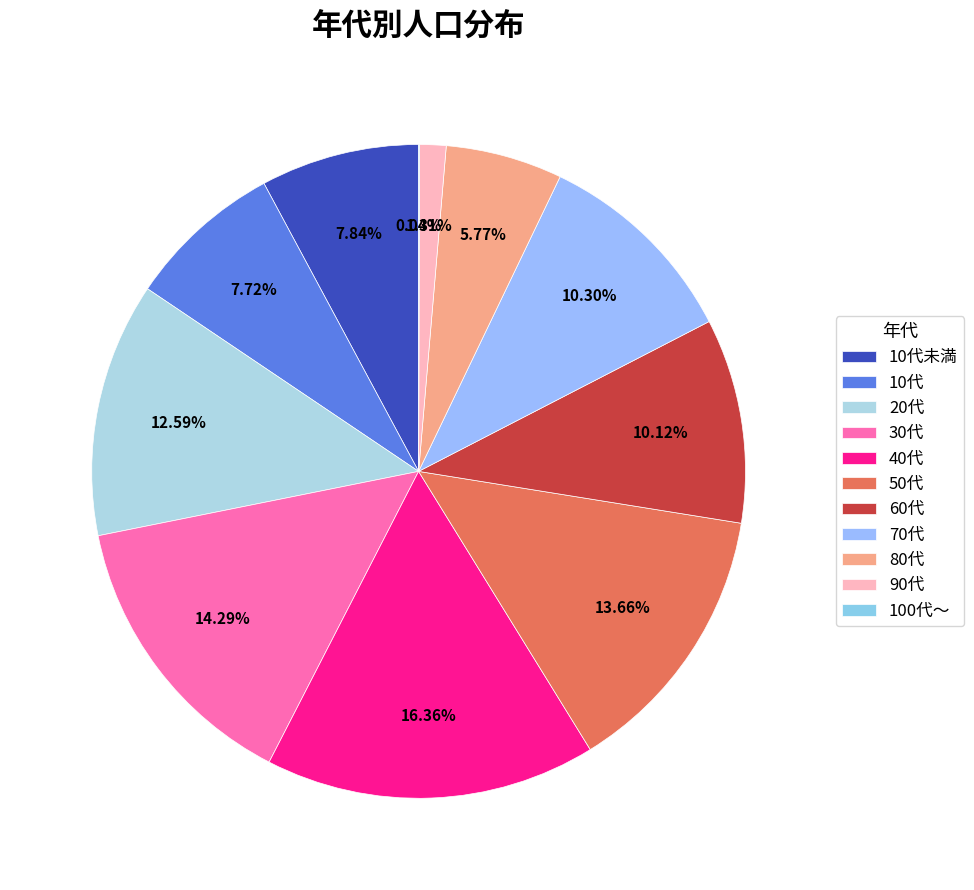

Which has a higher value, 10代 or 40代?

40代